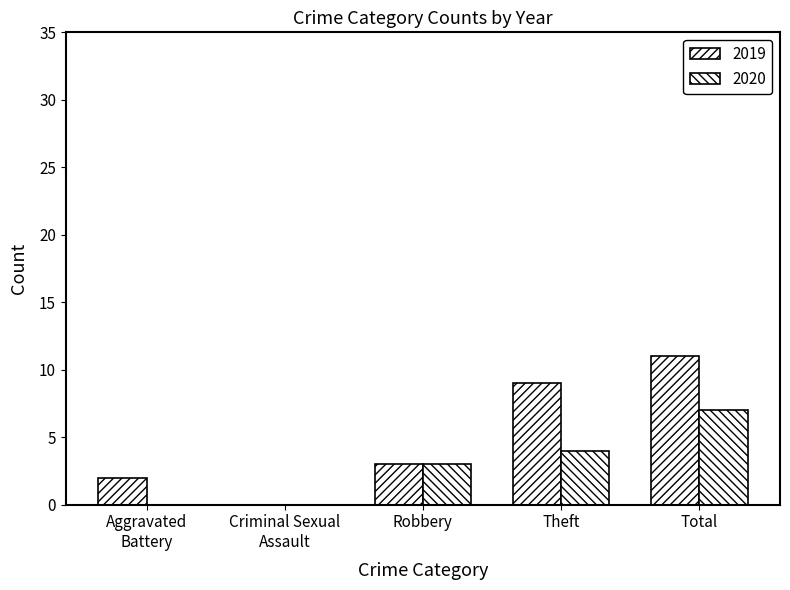

What position from the left is Robbery?

3